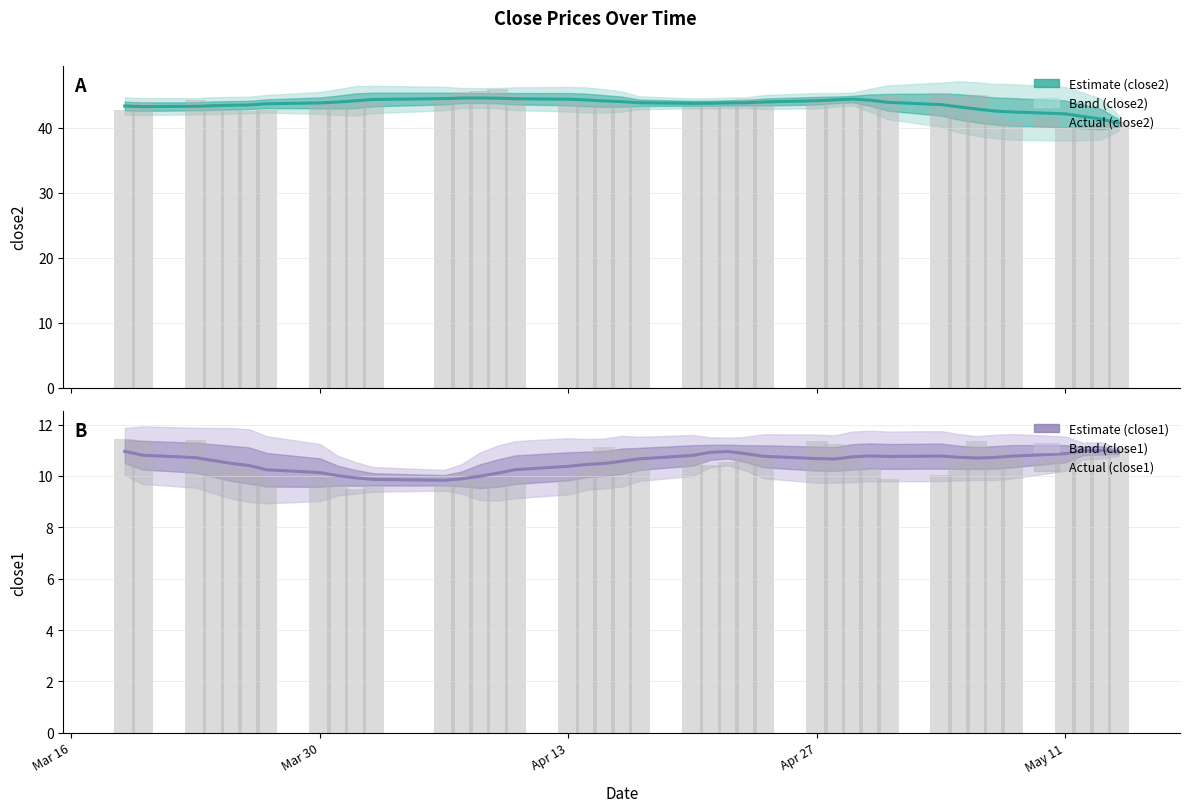

Which series has the largest total across all categories?

close2 estimate